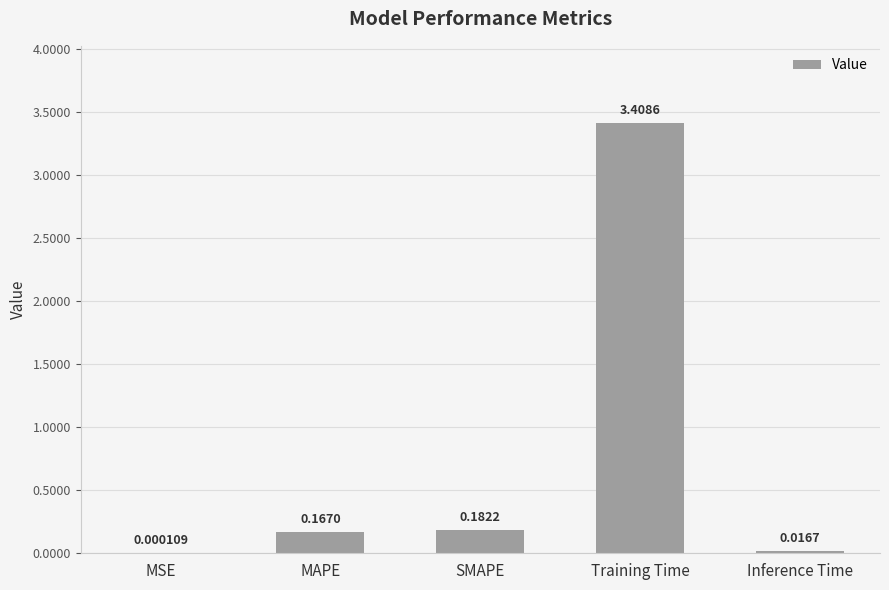

Which category has the highest value across all series?

Training Time